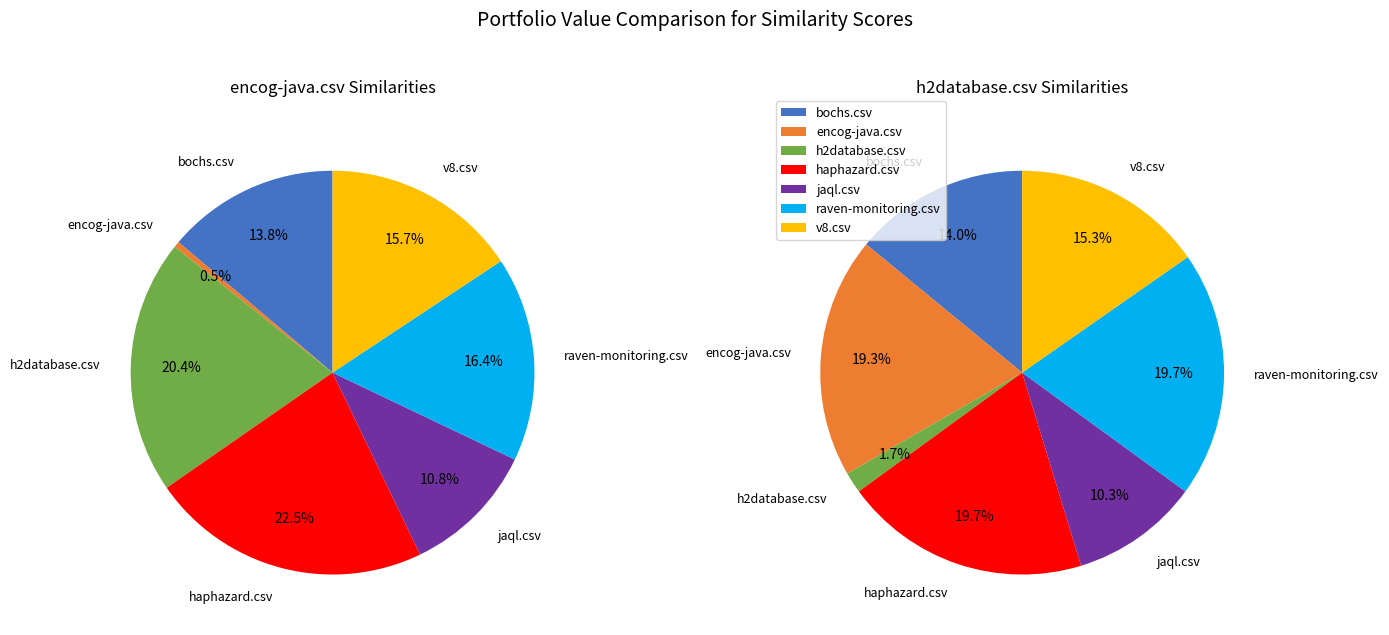

Which series has the widest spread of values?

encog-java.csv